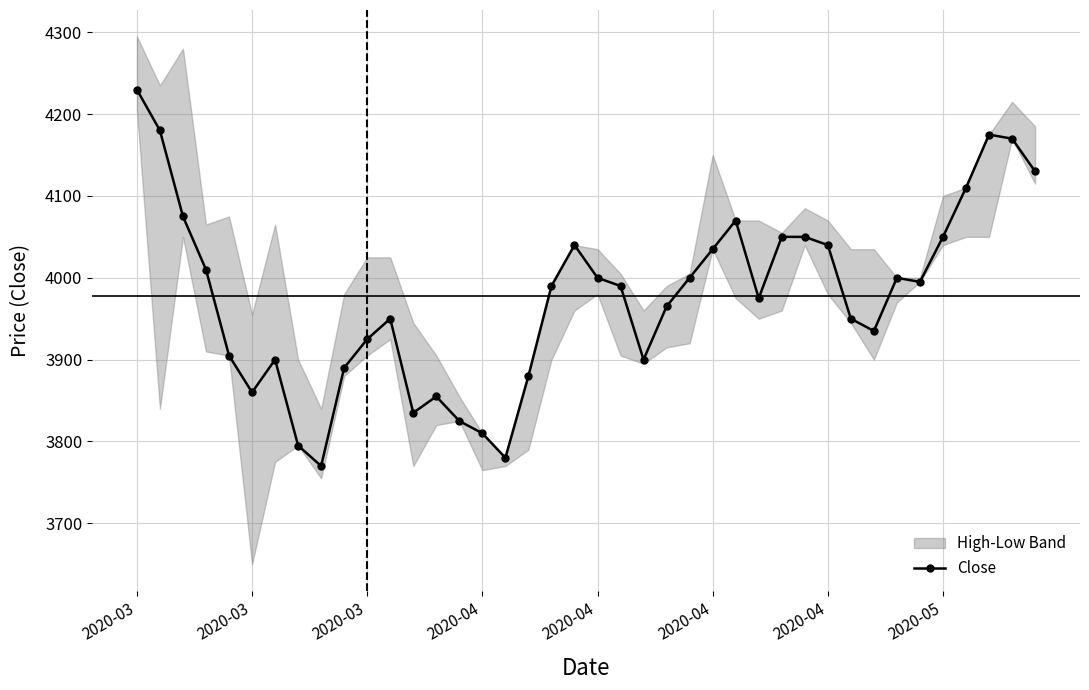

What is the difference between the maximum and second lowest values?

450